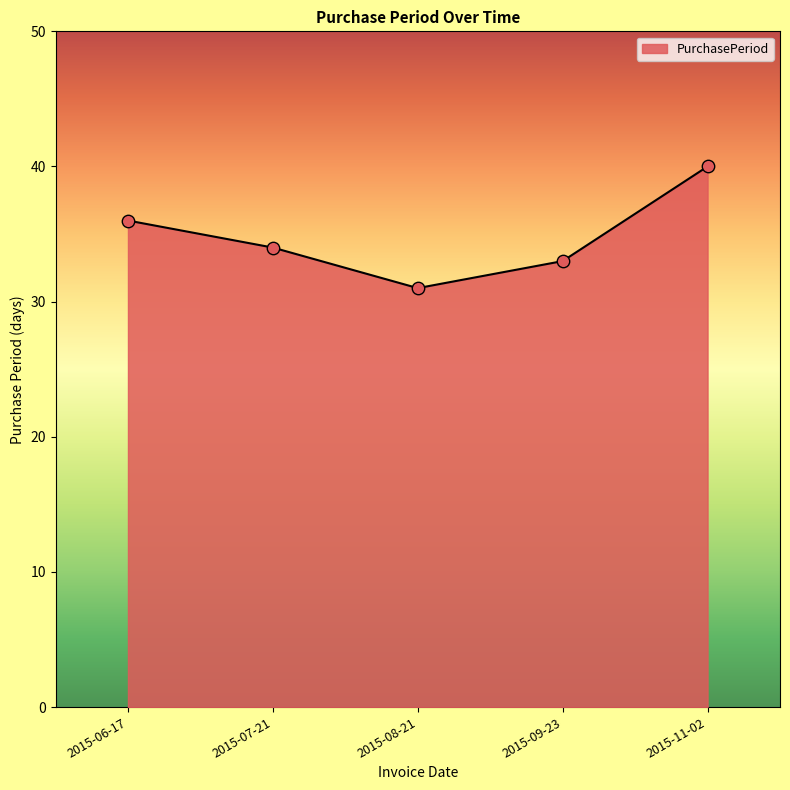

What is the change in value from 2015-07-21 to 2015-11-02?

+6